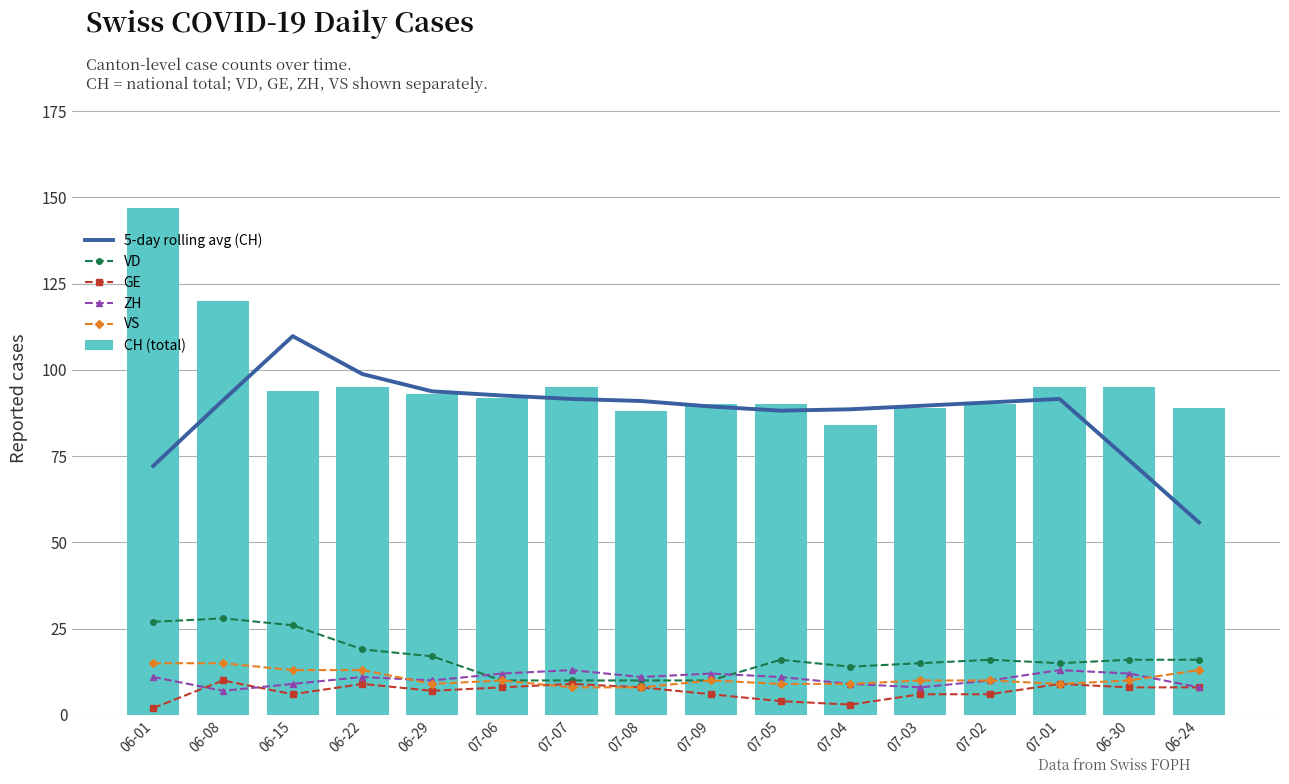

What are all the series names shown in the legend?

5-day rolling avg (CH), VD, GE, ZH, VS, CH (total)